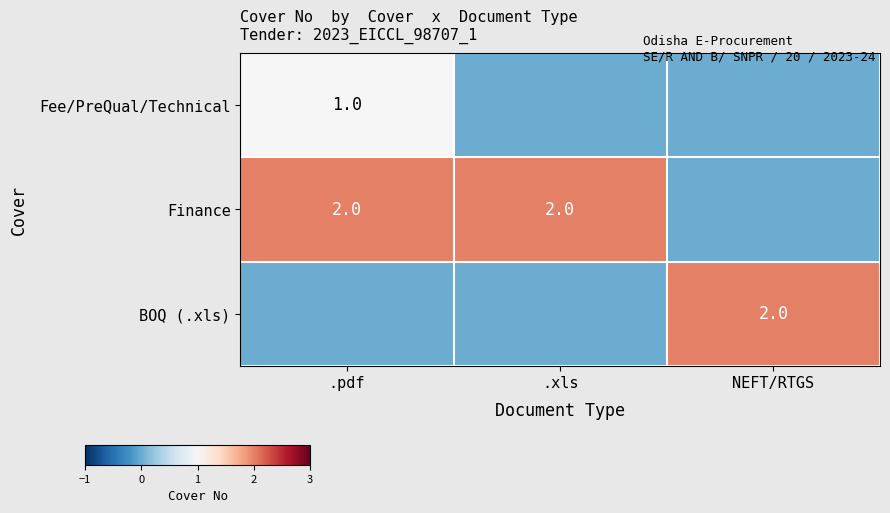

At which category is the sum across all series the highest?

.pdf